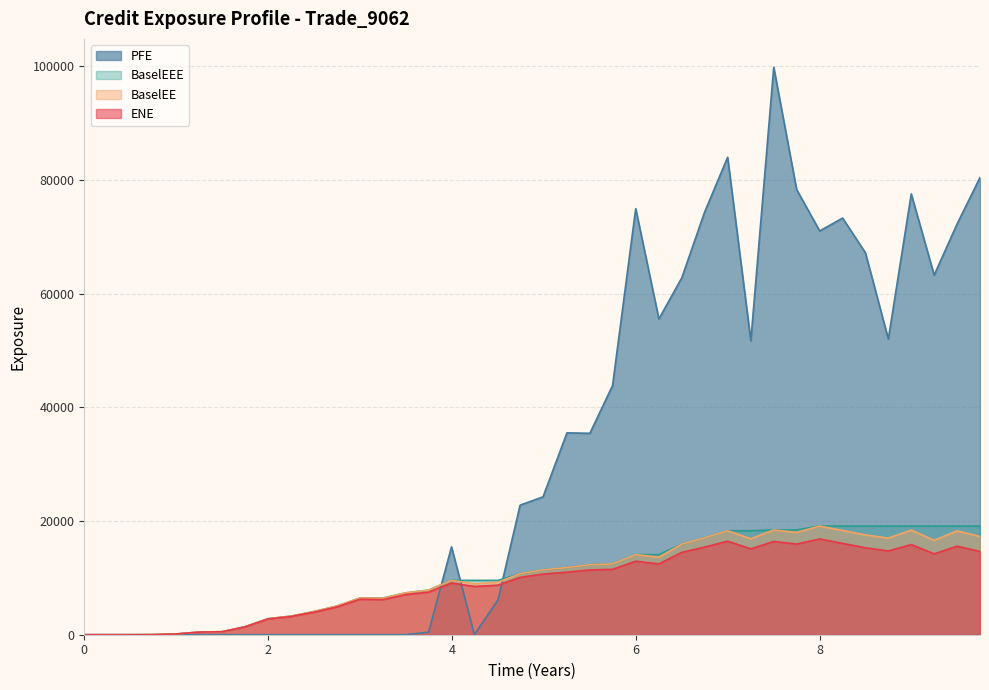

Is it true that BaselEE equals 2401.8 at 3.99454?

False